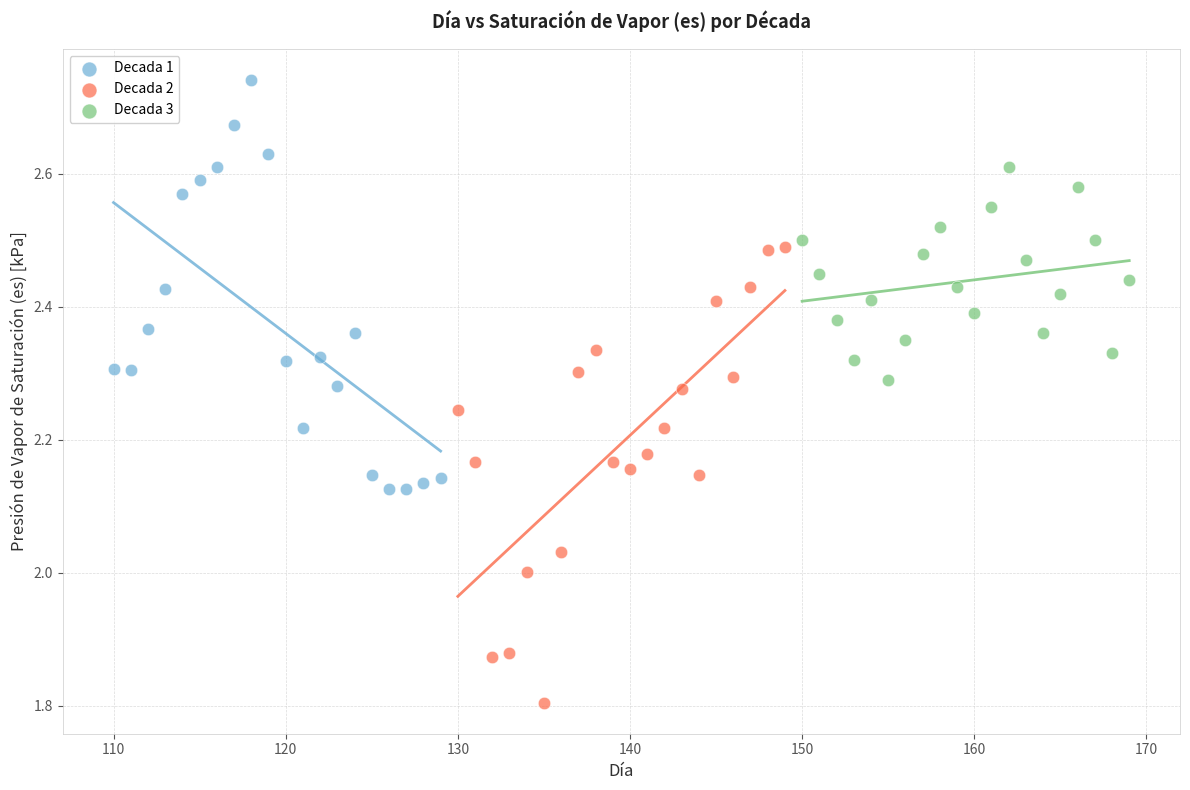

Which series reaches the maximum Y coordinate?

Decada 1